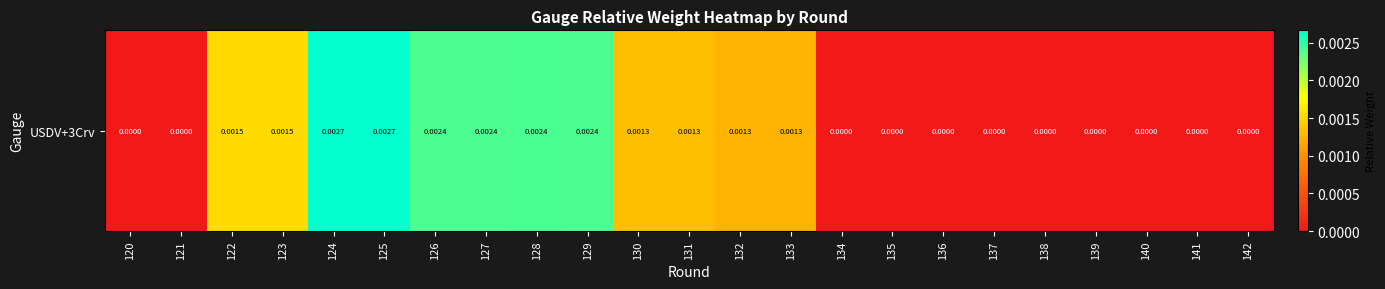

Which has a higher value, 142 or 129?

129